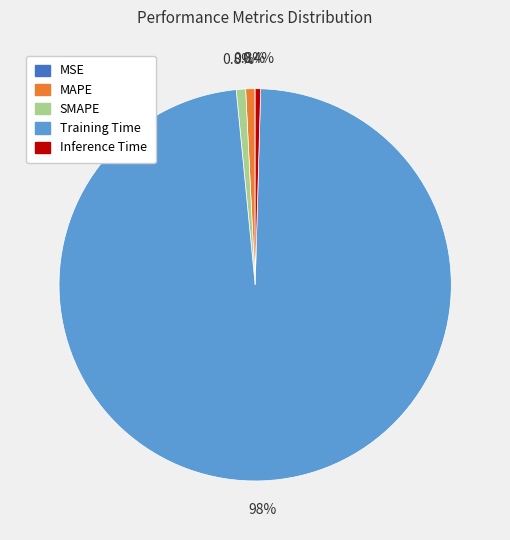

Between Inference Time and Training Time, which is larger?

Training Time